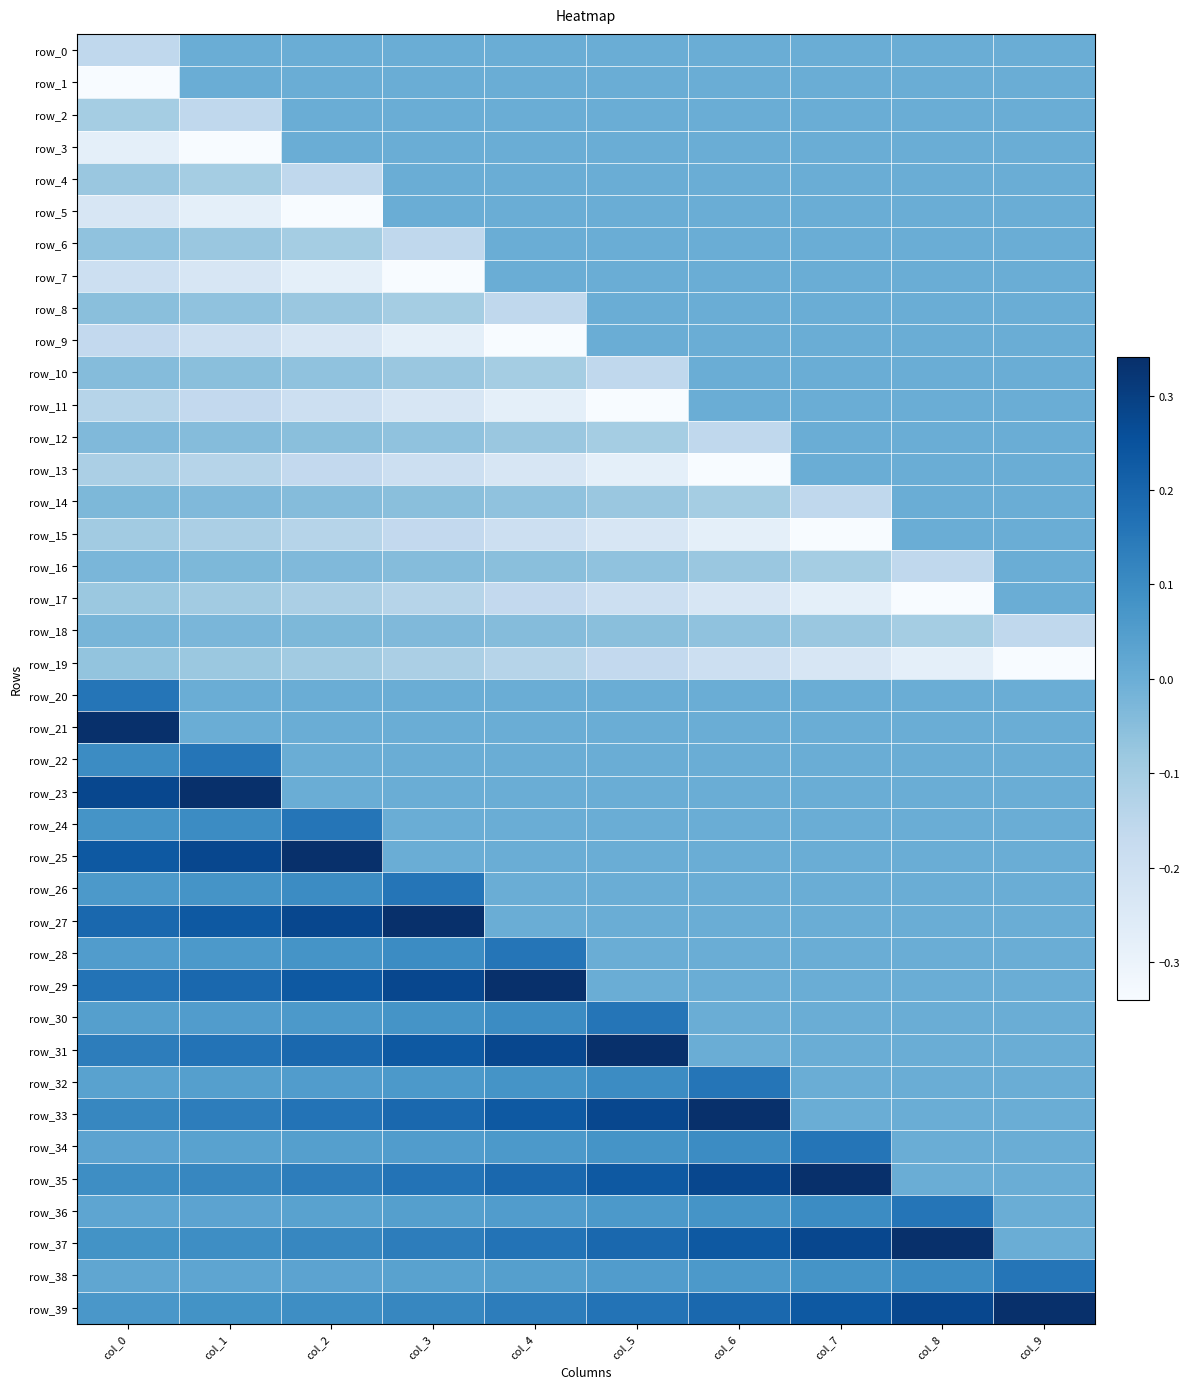

Which series changed the most between col_5 and col_9?

row_11